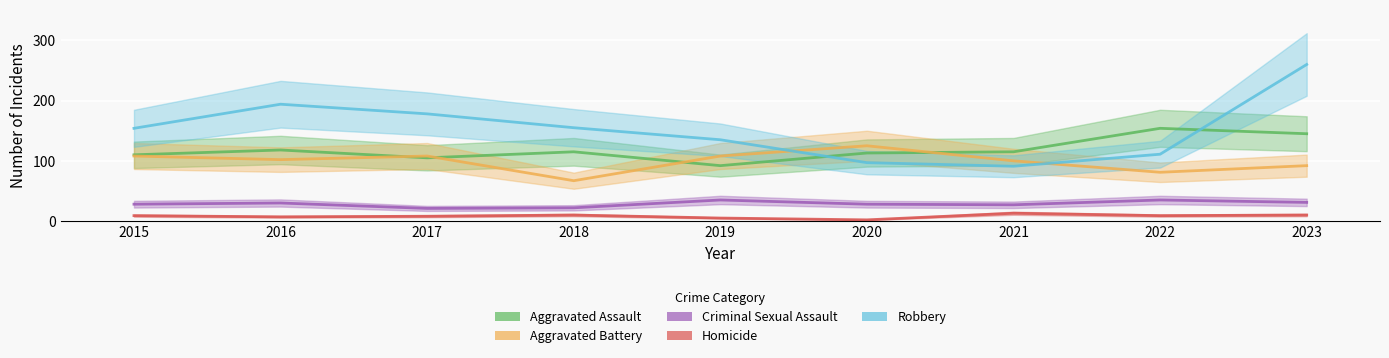

Where is the first local minimum for Homicide?

2016